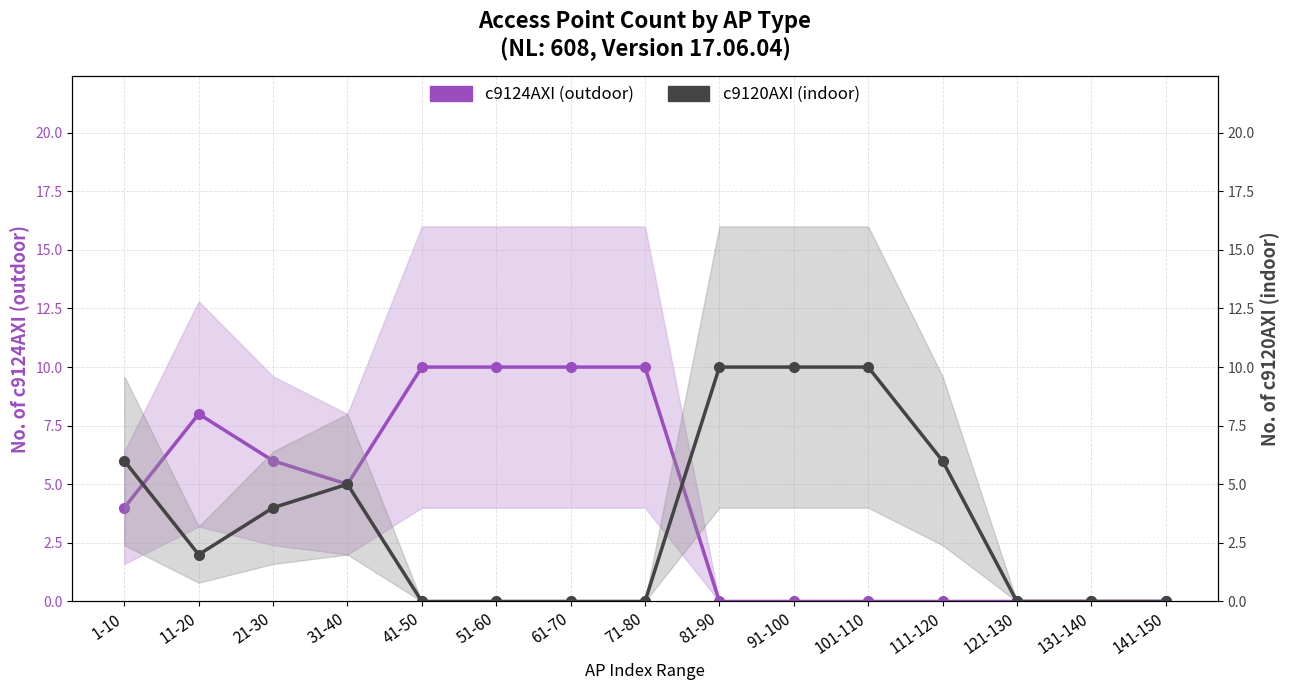

True or false: c9120AXI (indoor) and c9124AXI (outdoor) cross at least once.

True